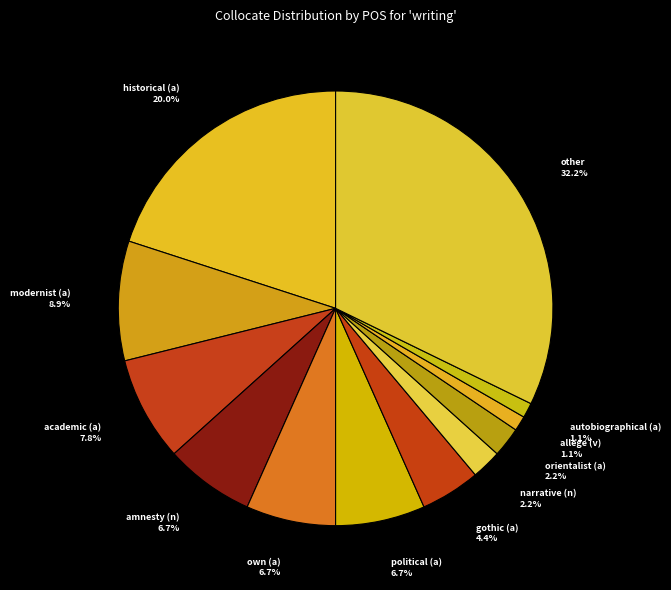

What portion of the pie excludes narrative (n)?

97.8%